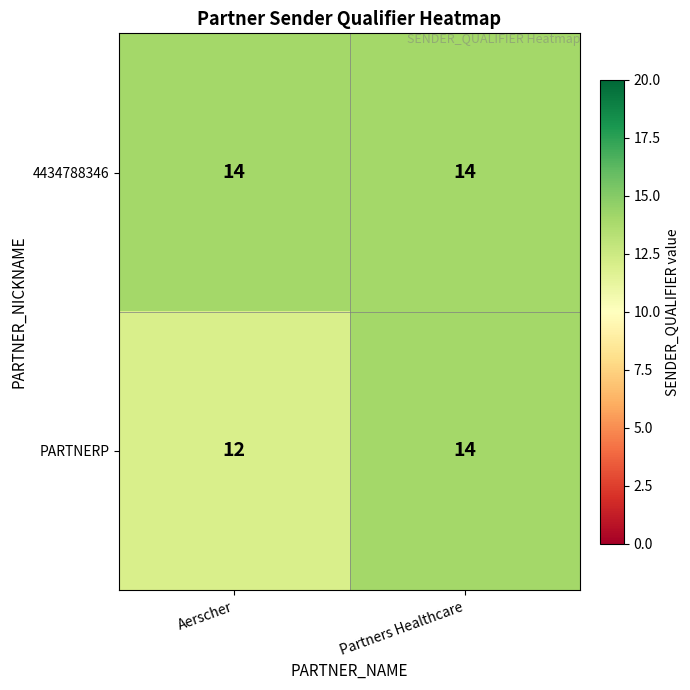

Which series has the largest total across all categories?

4434788346